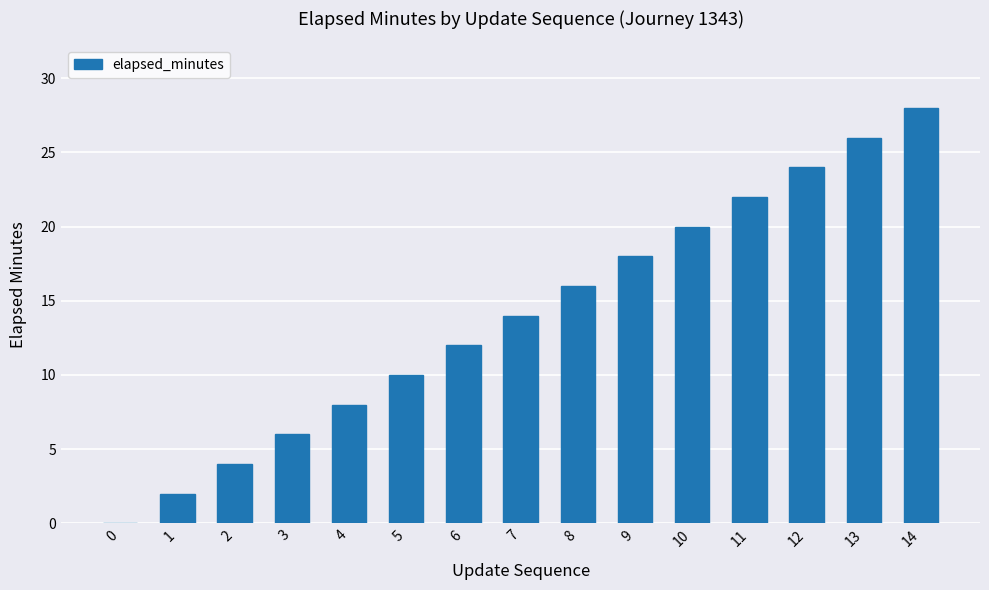

Count the number of categories in the chart.

15